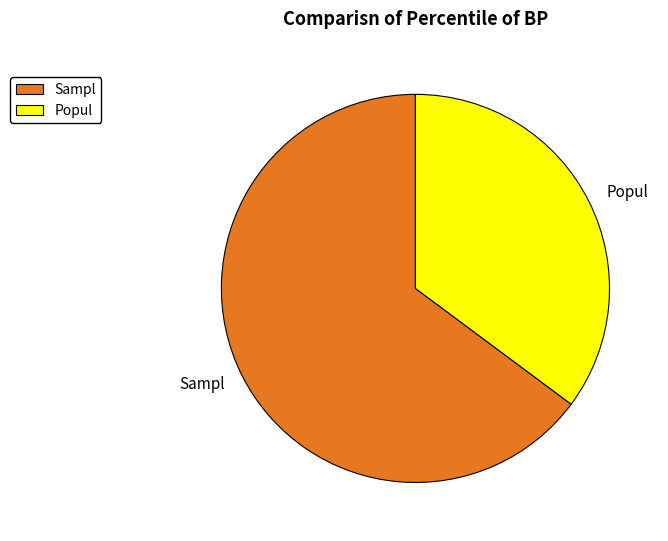

Does any single category account for the majority?

Yes